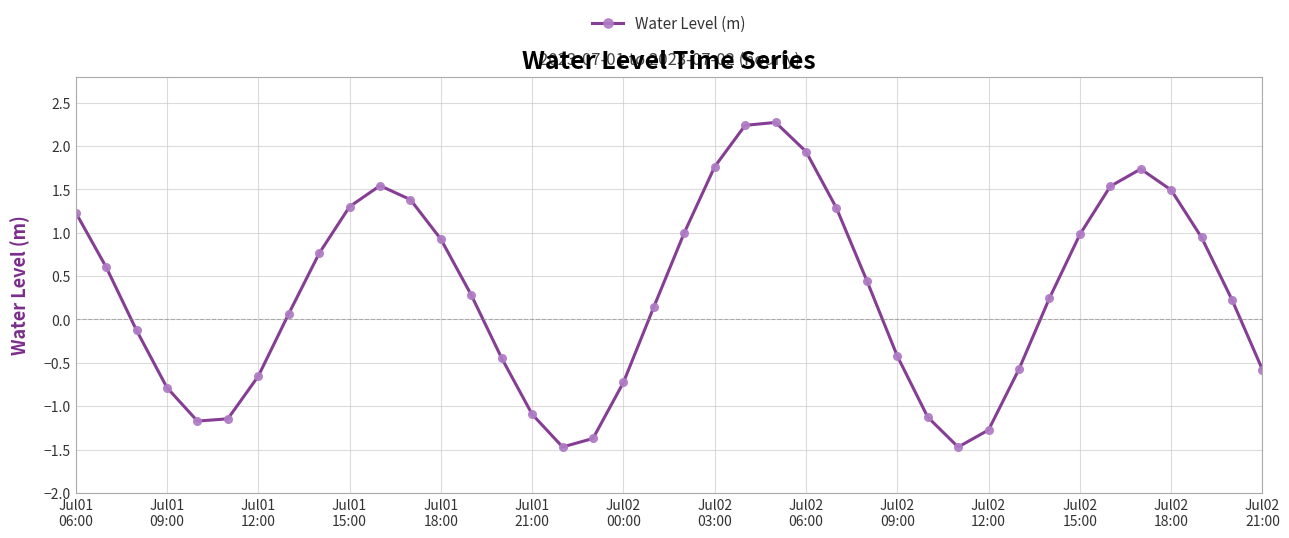

How many data points are less than 0?

16